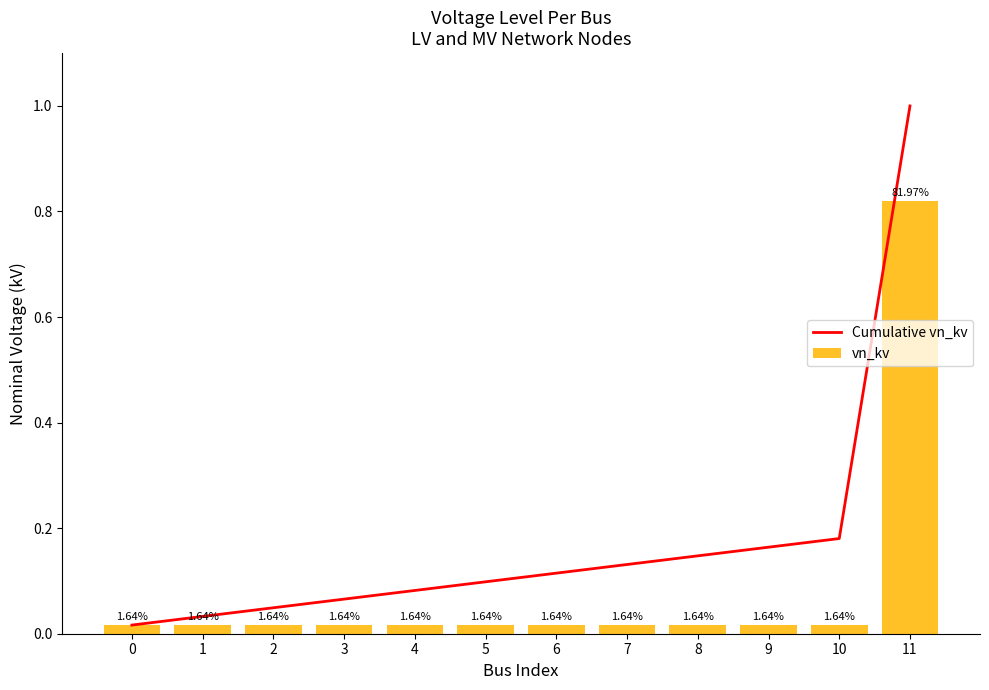

Which series has the widest spread of values?

Cumulative vn_kv